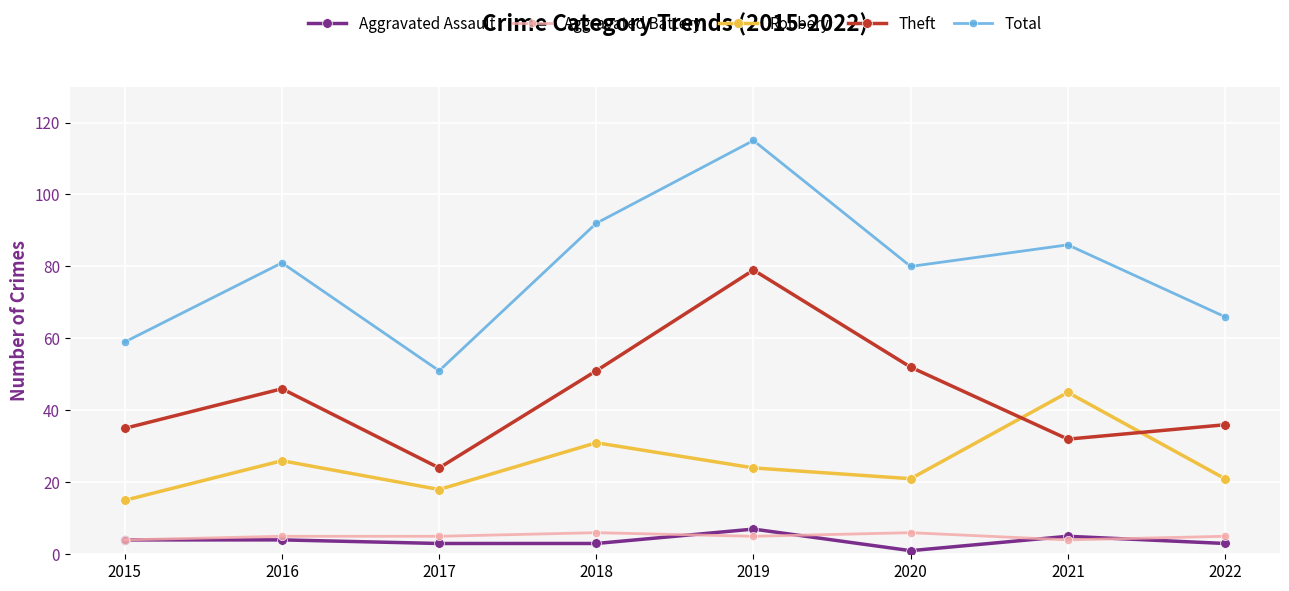

What is the value of the Aggravated Battery point at the 8th from the left?

5